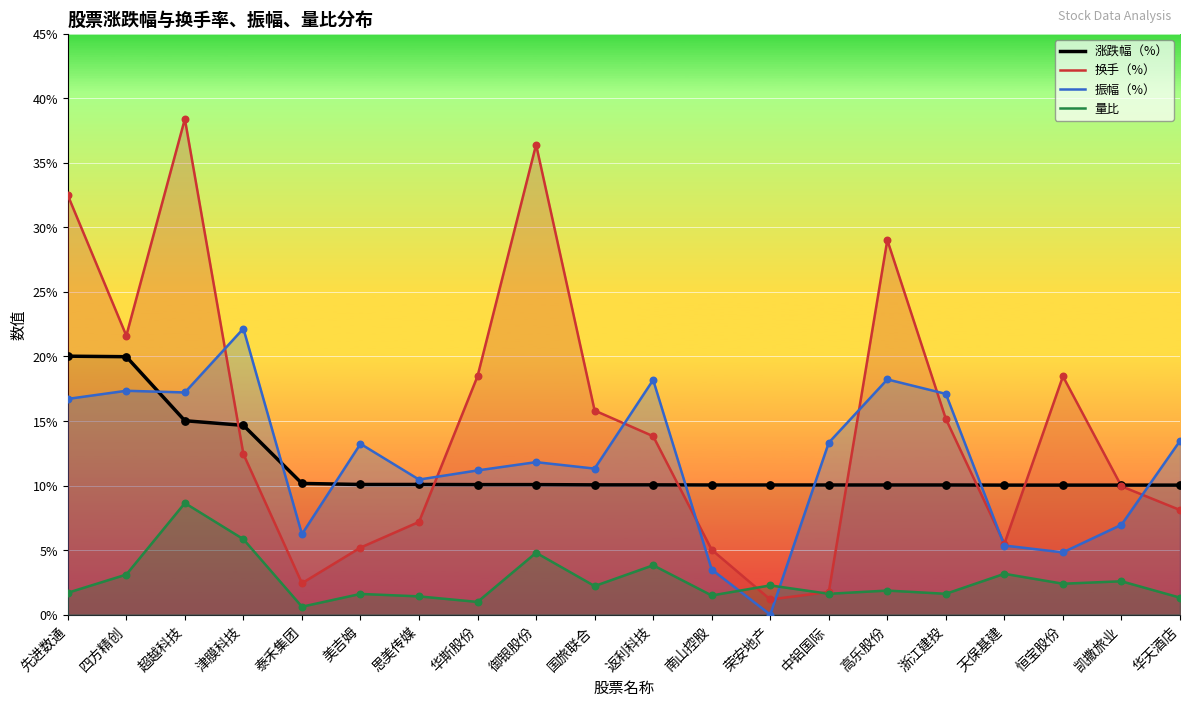

Which series reaches the minimum Y coordinate?

振幅（%）